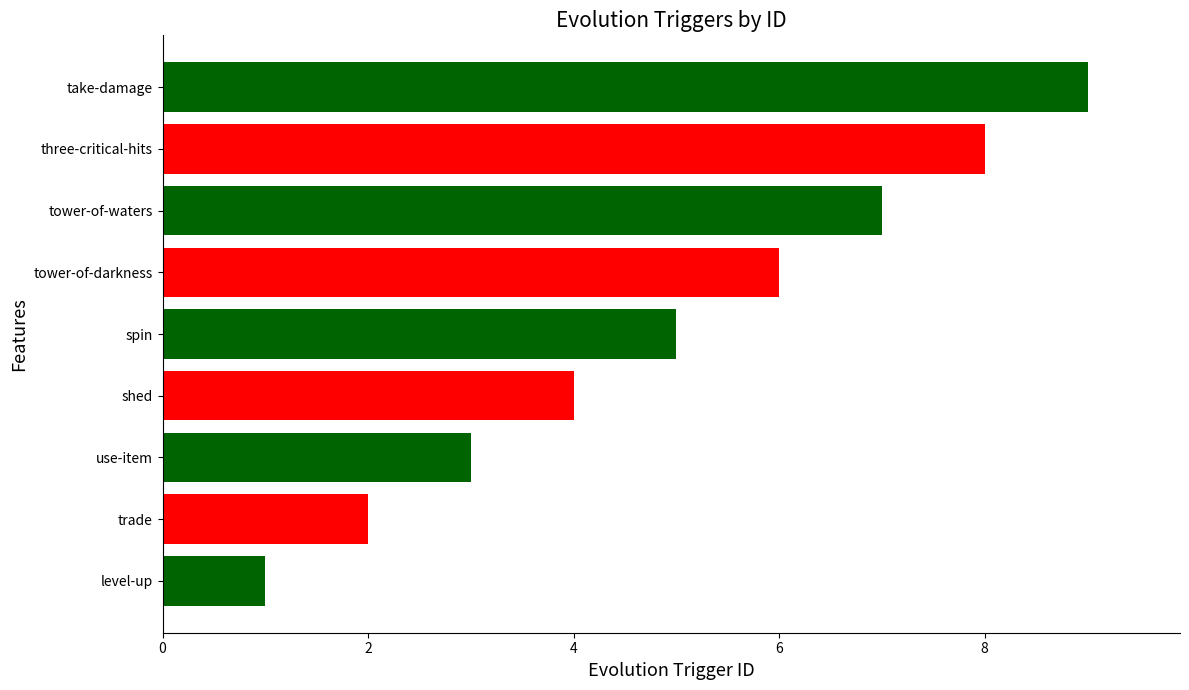

The value at use-item is 5. True or false?

False